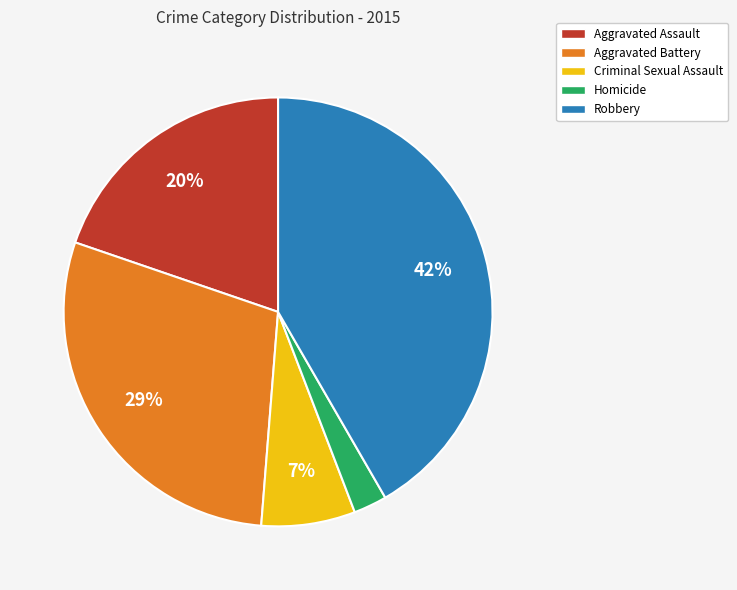

How many slices are in this pie chart?

5